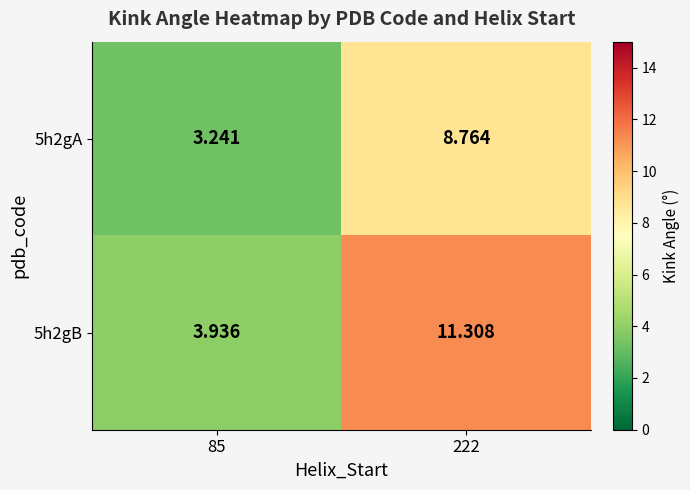

Which series changed the most between 85 and 222?

5h2gB